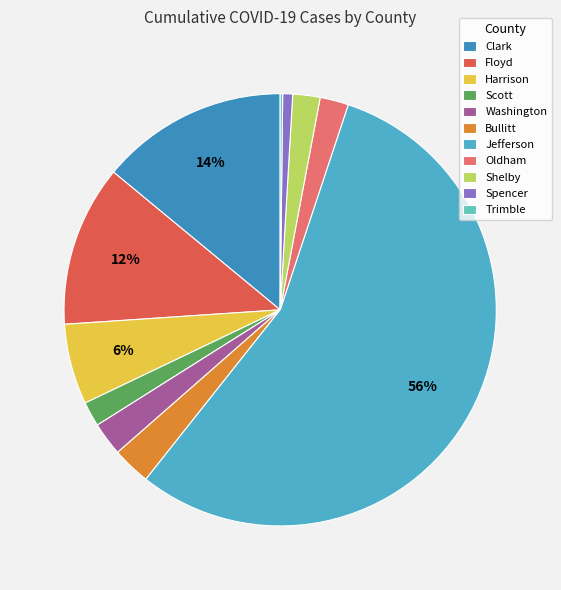

Which category has the biggest portion of the pie?

Jefferson